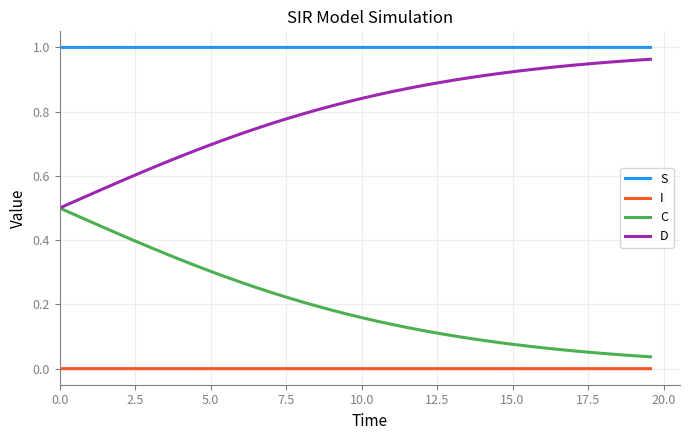

Rank the series by their average value, from lowest to highest.

I, C, D, S